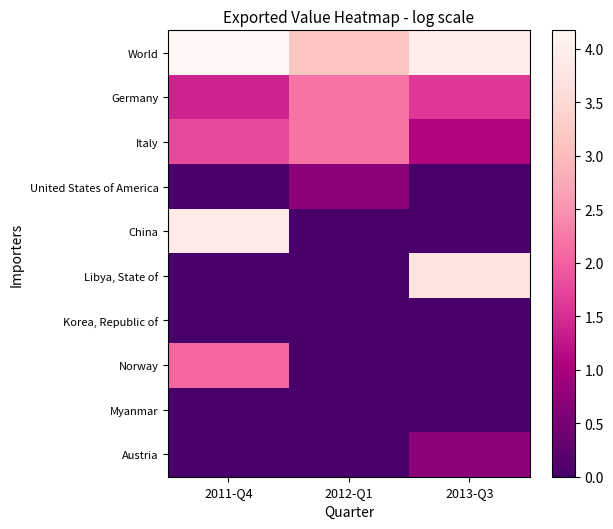

Which series has the widest spread of values?

China